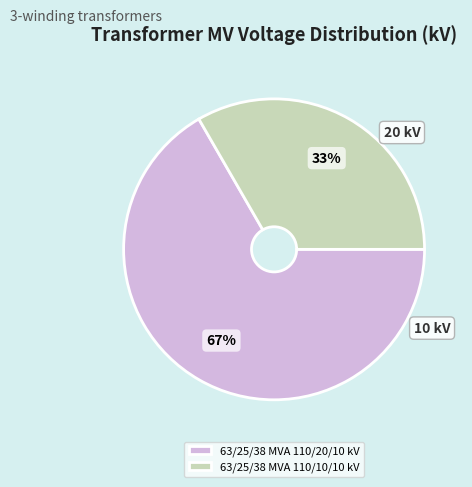

Which category has the smallest portion of the pie?

63/25/38 MVA 110/10/10 kV